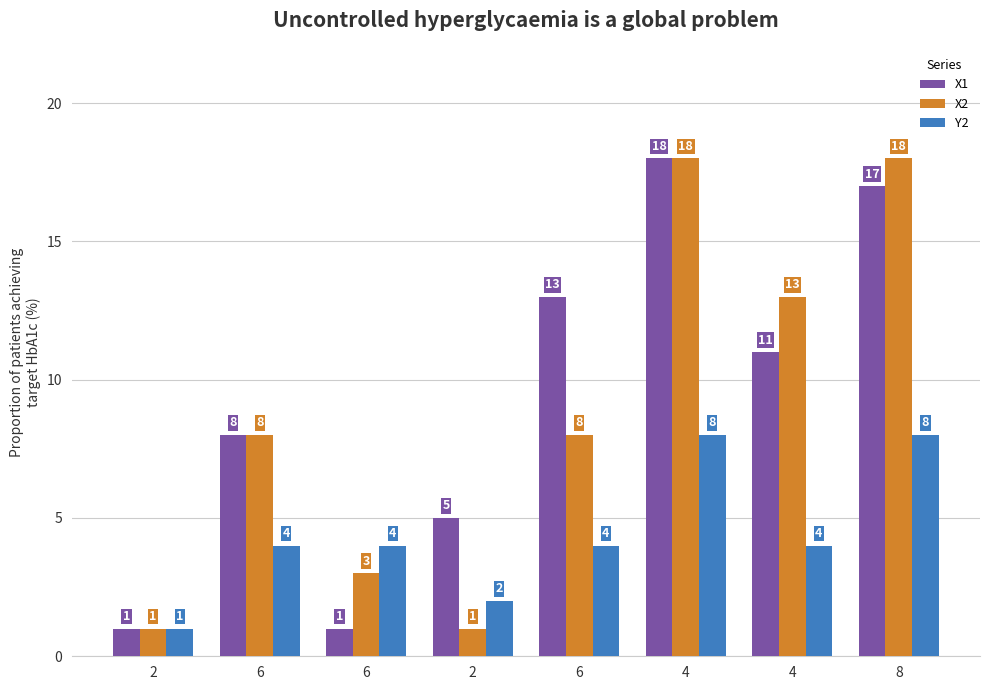

What are all the series names shown in the legend?

X1, X2, Y2